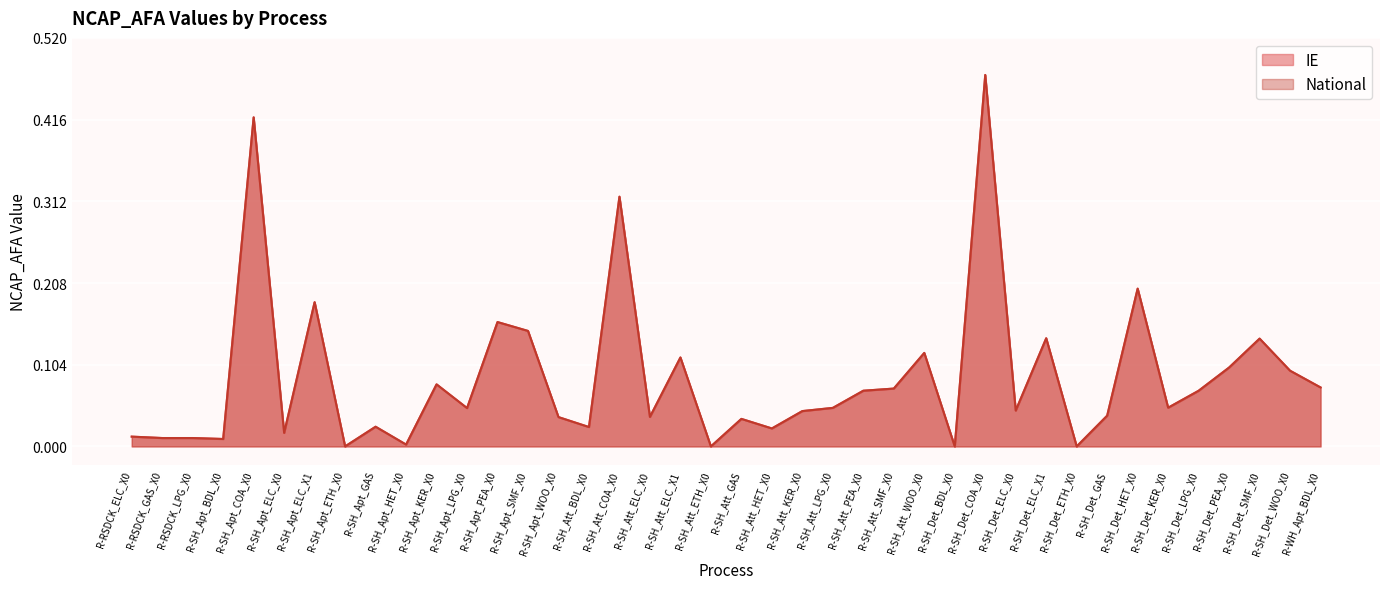

What is the highest value of the IE series?

0.5